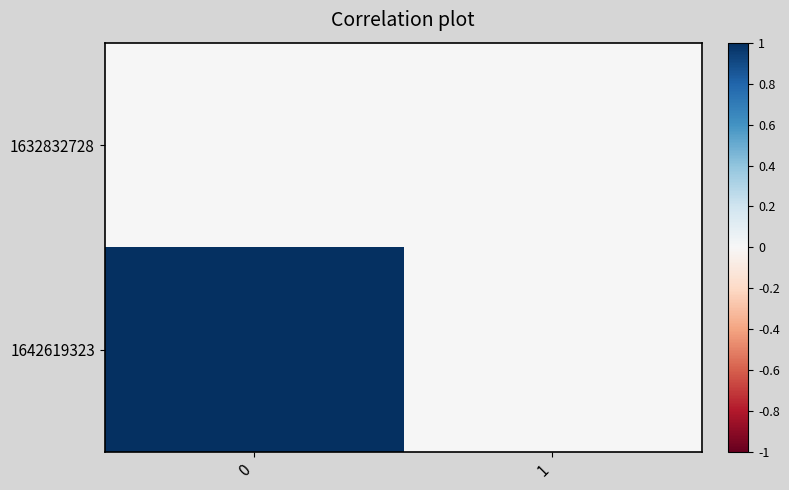

Reading right to left, what are all the values shown in this chart?

row_0: 1=0	0=0
row_1: 1=0	0=1